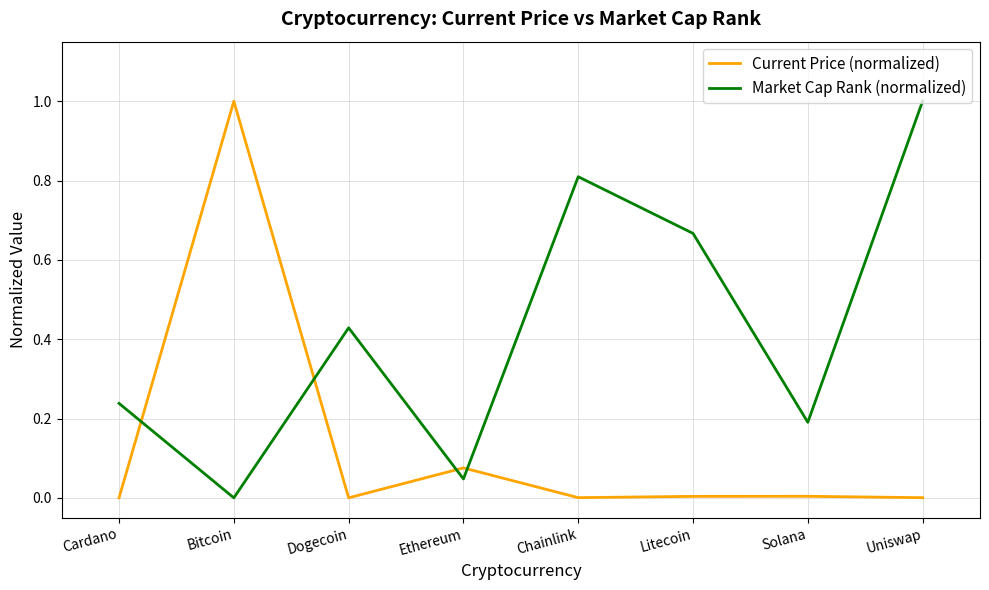

Is it true that Market Cap Rank (normalized) equals 0.1 at Ethereum?

False